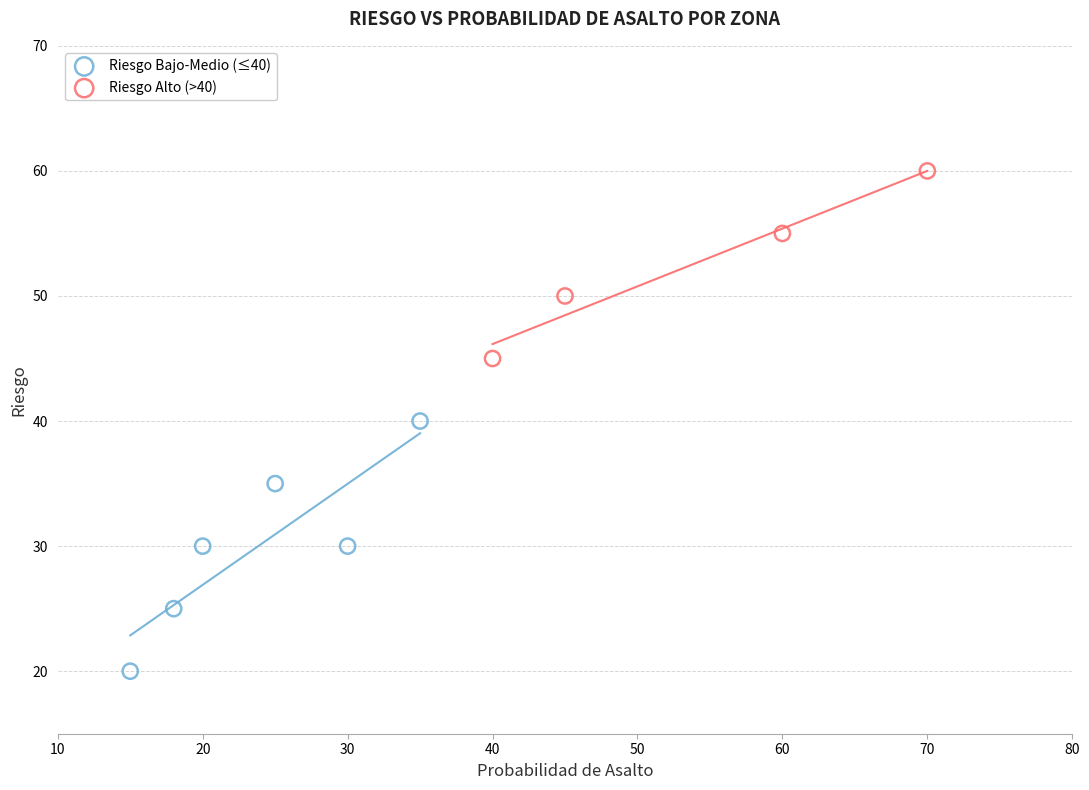

What are all the series names shown in the legend?

Riesgo Bajo-Medio (≤40), Riesgo Alto (>40)